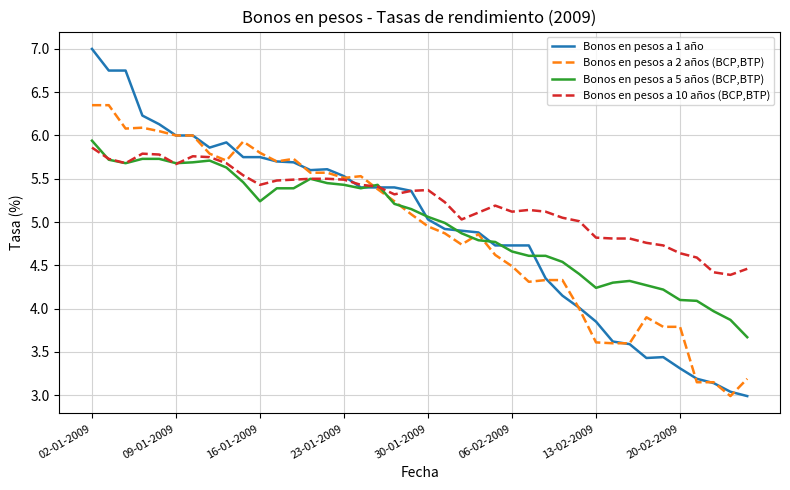

Which series has the widest spread of values?

Bonos en pesos a 1 año